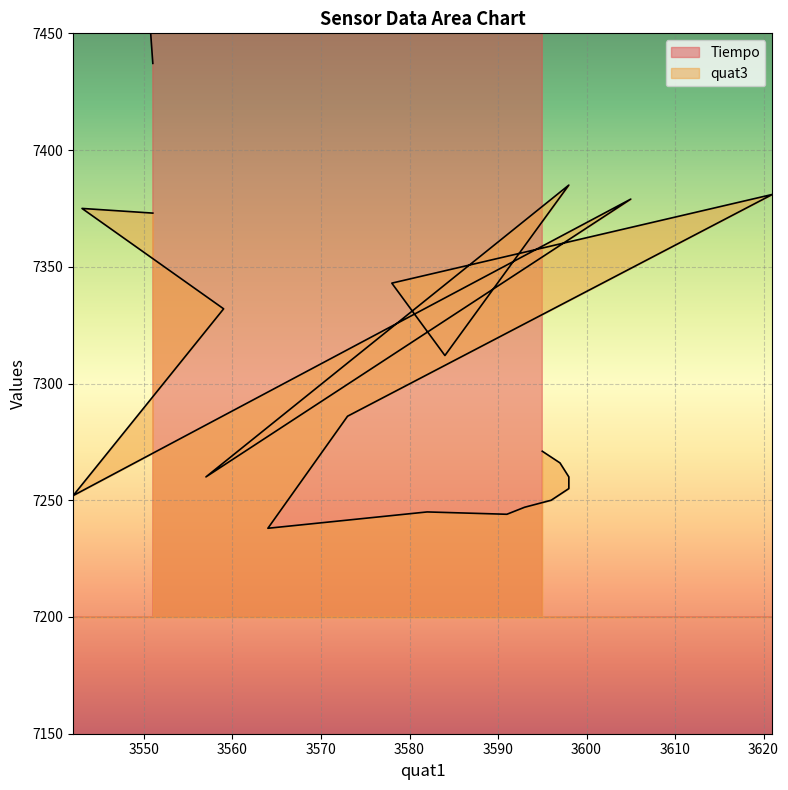

True or false: Tiempo has a value of 20284.7 at 3630.

False